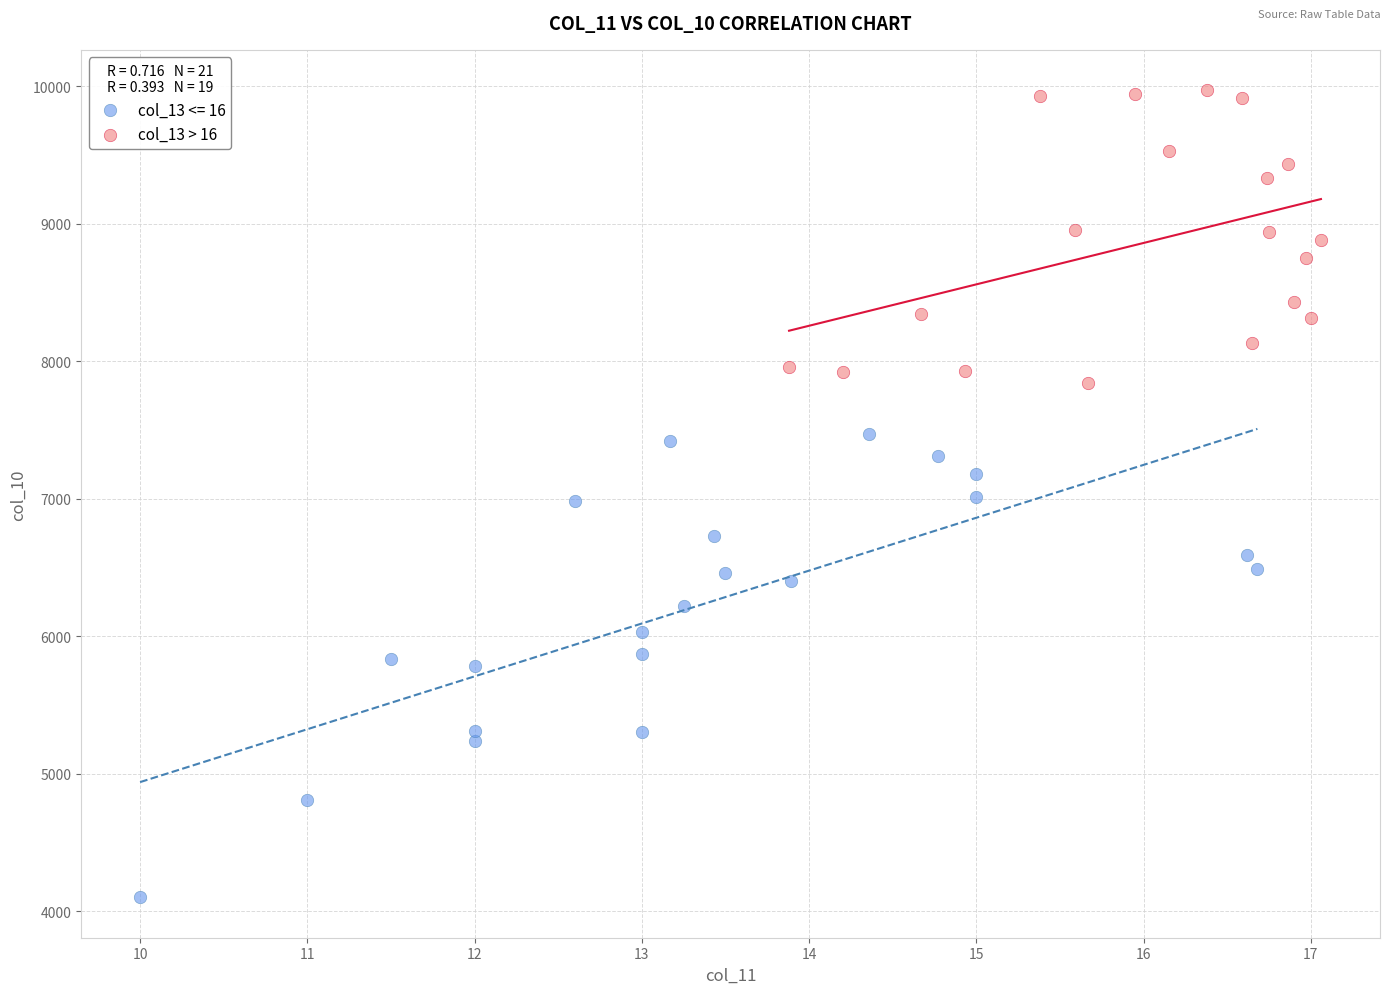

Which series has the widest spread of Y values?

col_13 <= 16